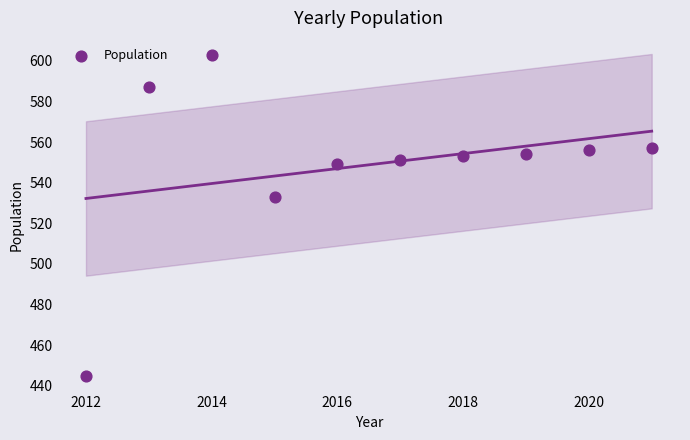

What is the average X value?

2016